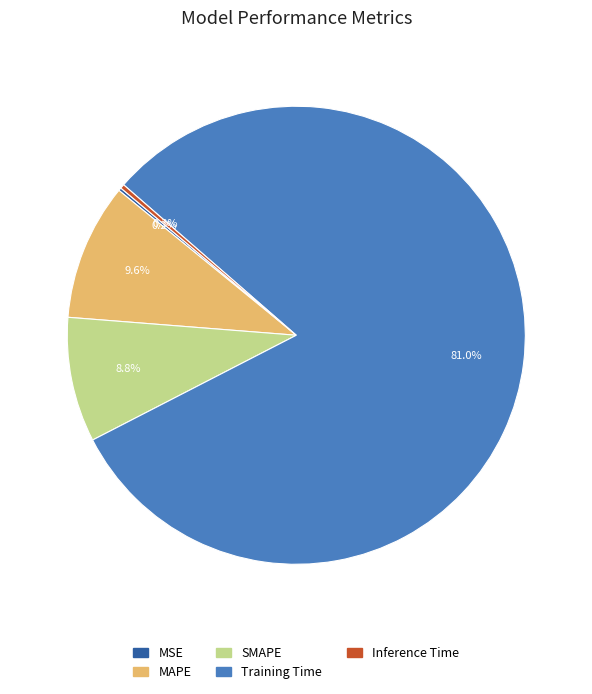

Does Training Time represent more than half of the total?

Yes